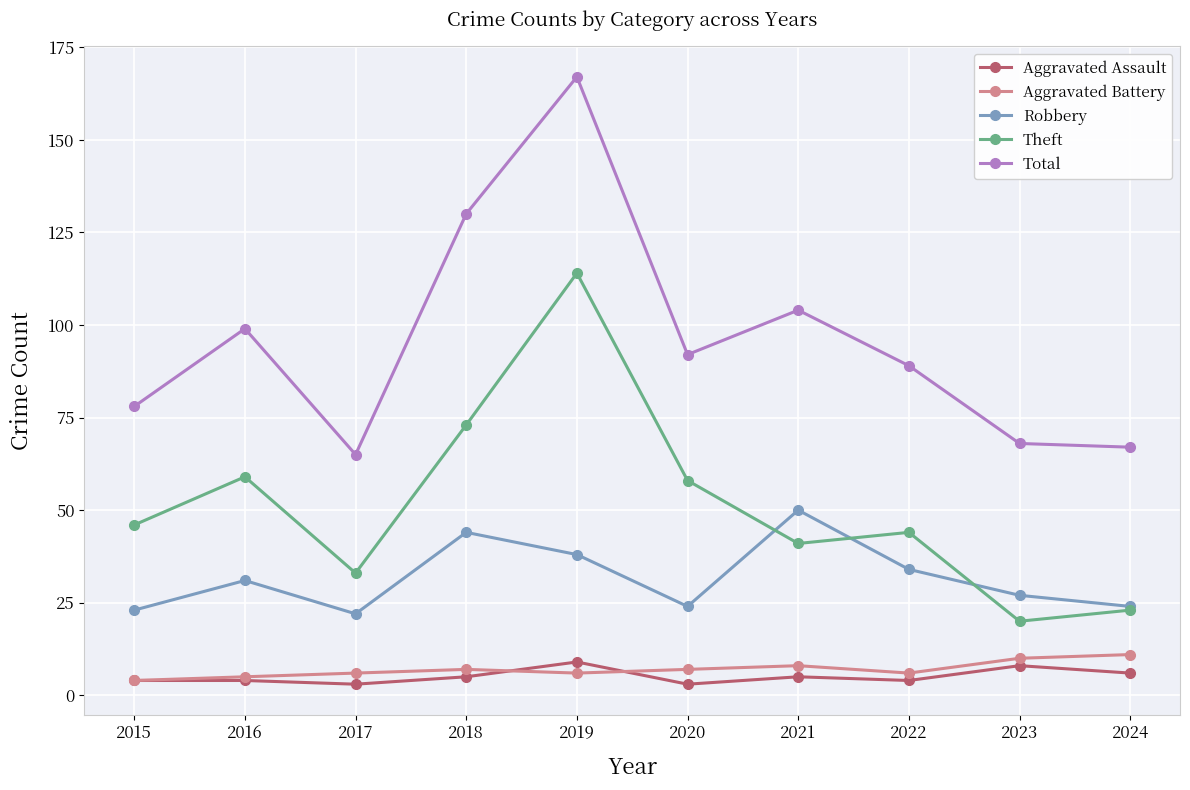

Which series has the largest total across all categories?

Total